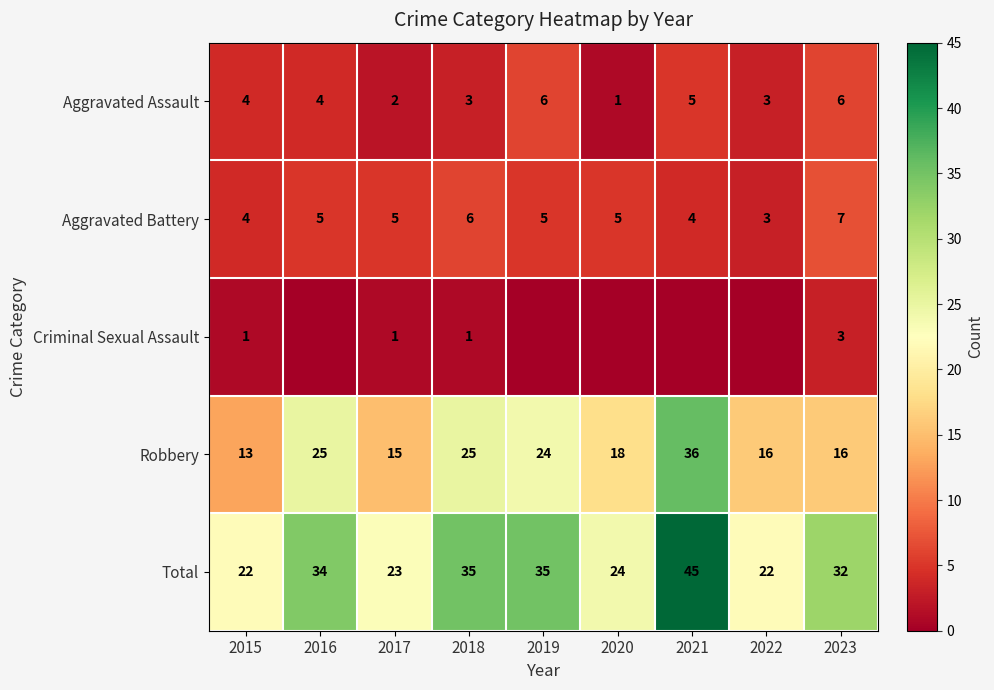

What is the difference between the highest and lowest values at 2018?

34